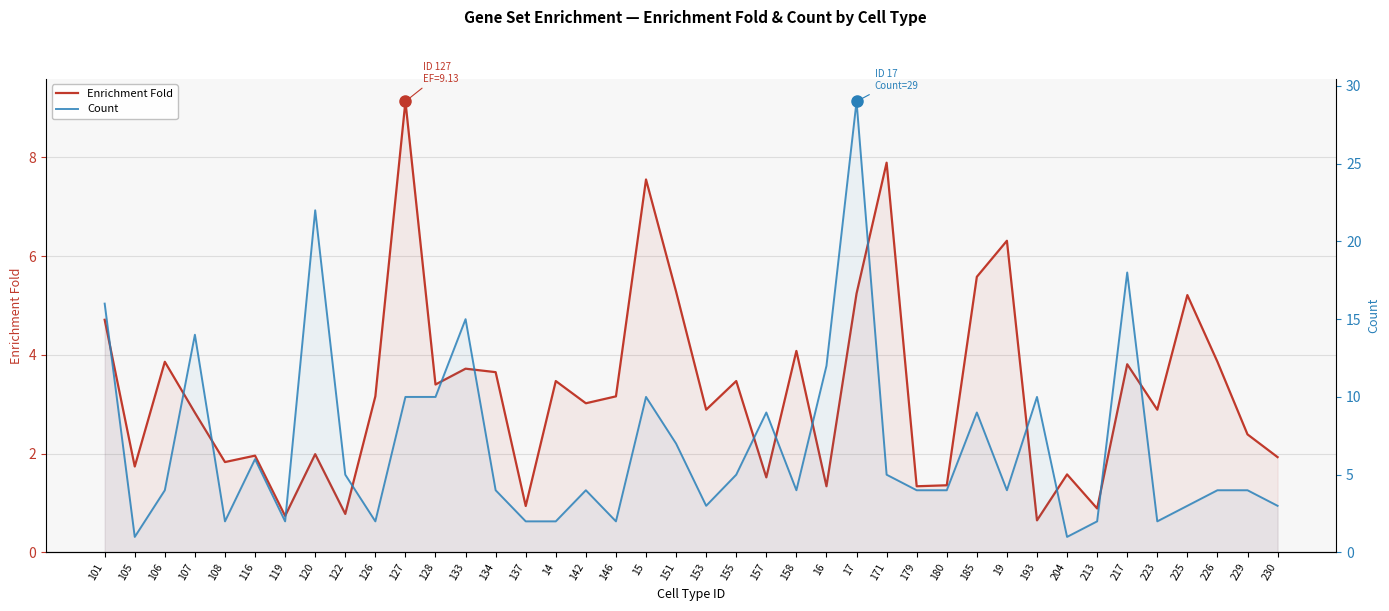

Between which two adjacent categories do Enrichment Fold and Count first intersect?

101 and 105